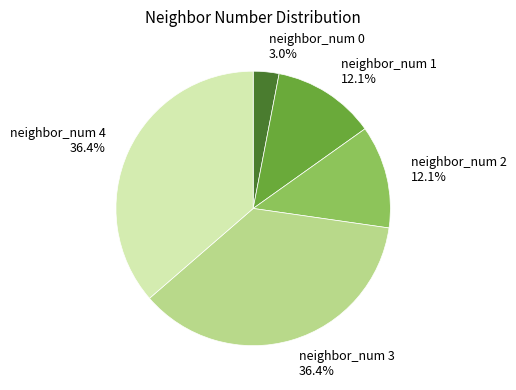

Does any single category account for the majority?

No